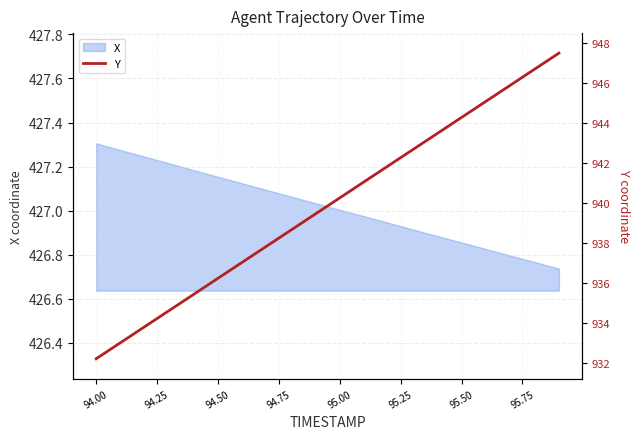

How many values exceed 940?

10